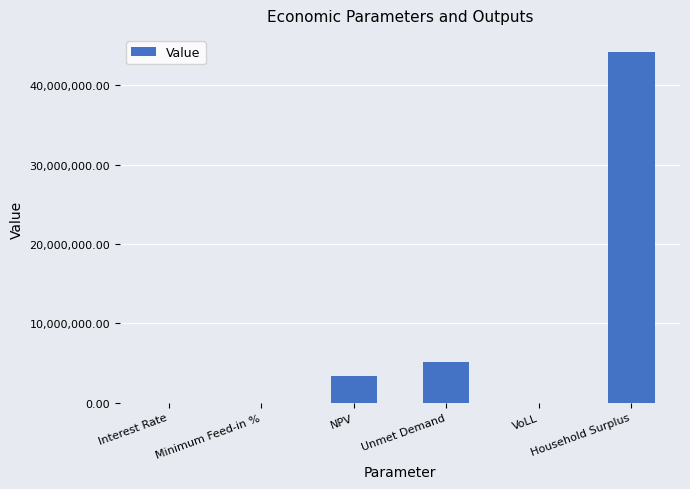

What is the greatest value displayed?

44166017.9